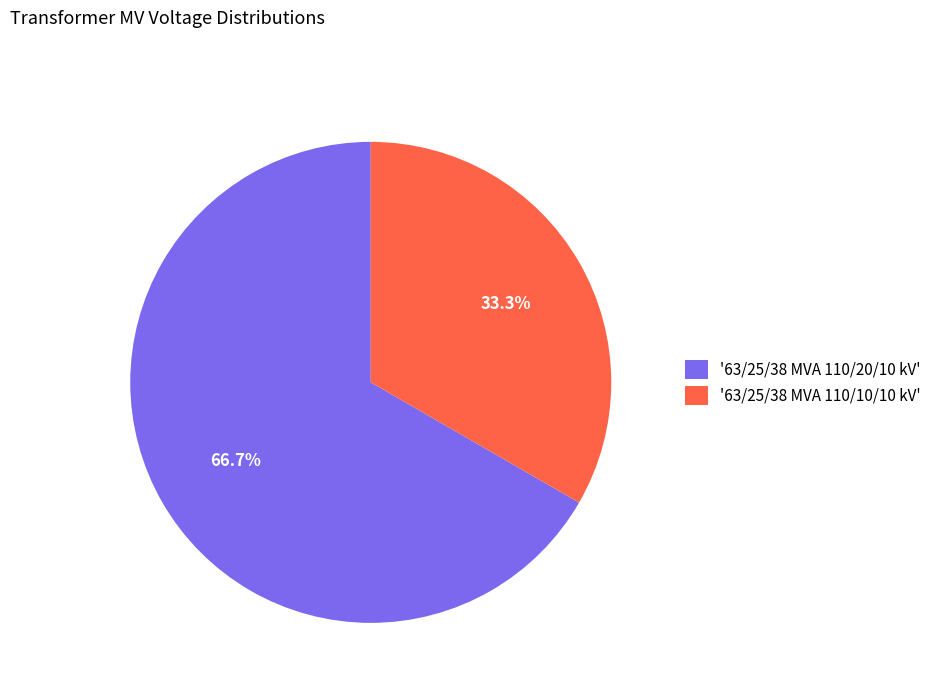

What percentage is NOT represented by '63/25/38 MVA 110/10/10 kV'?

66.7%